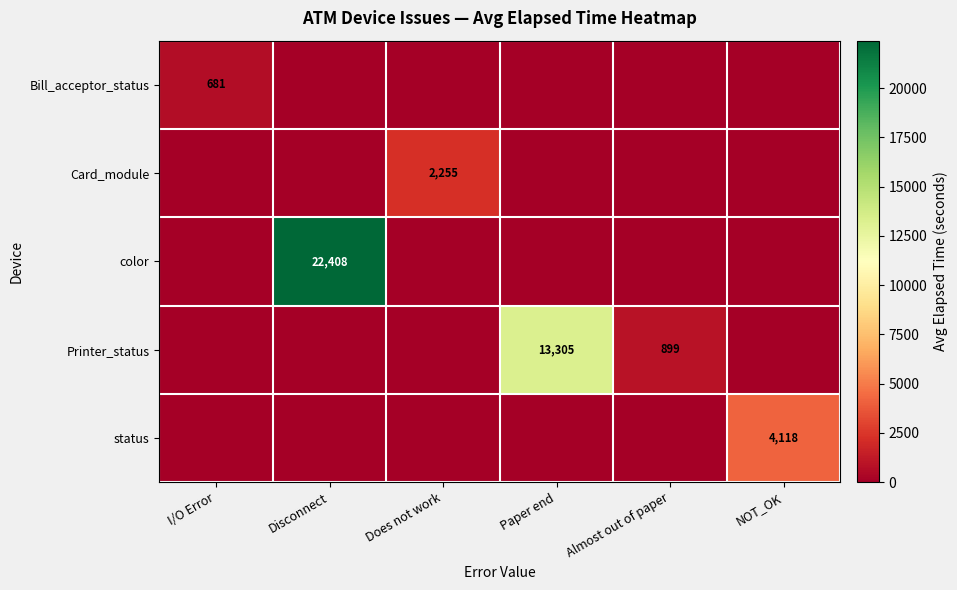

The status series shows 4118 at NOT_OK. True or false?

True